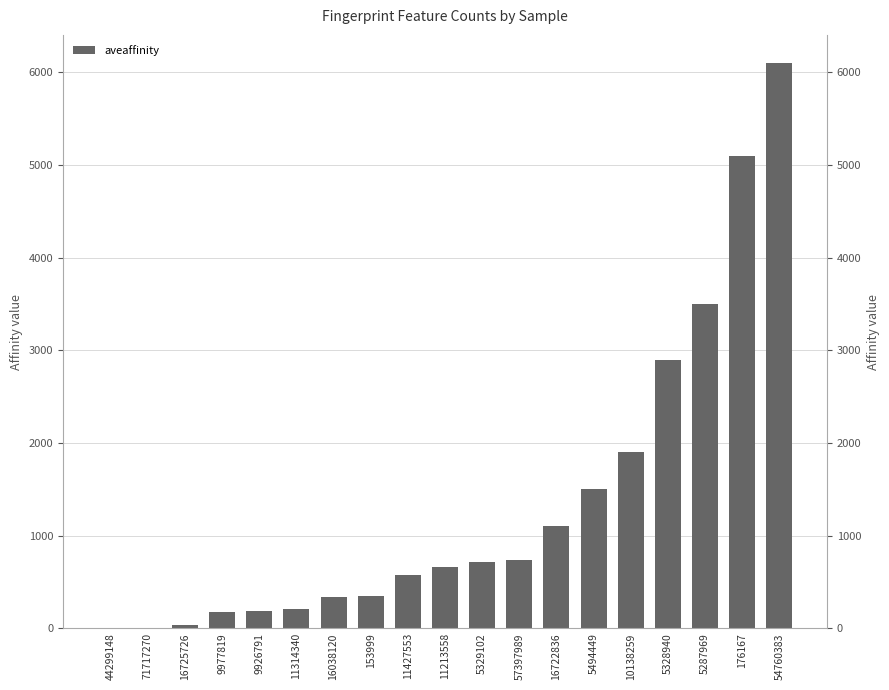

What position from the left is 5287969?

17